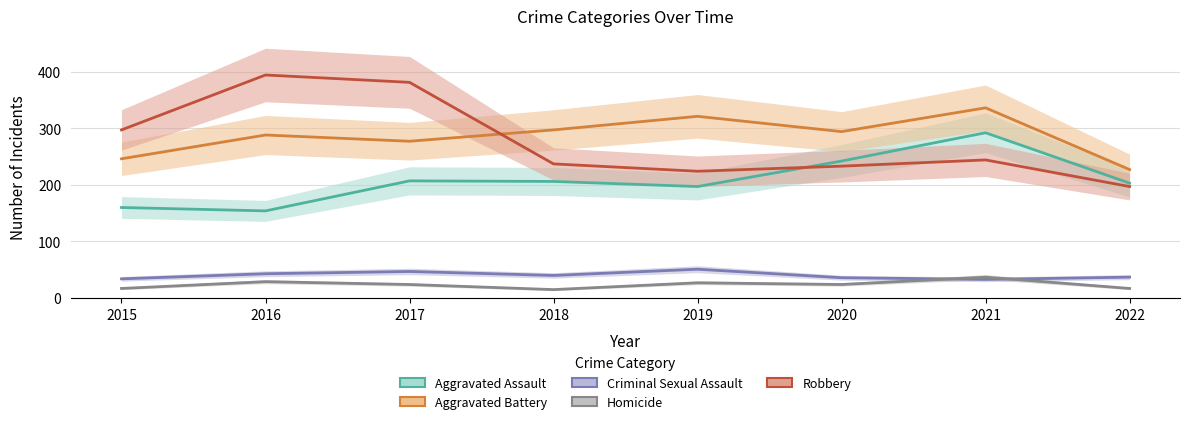

Rank the categories by Aggravated Assault value from highest to lowest.

2021, 2020, 2017, 2018, 2022, 2019, 2015, 2016